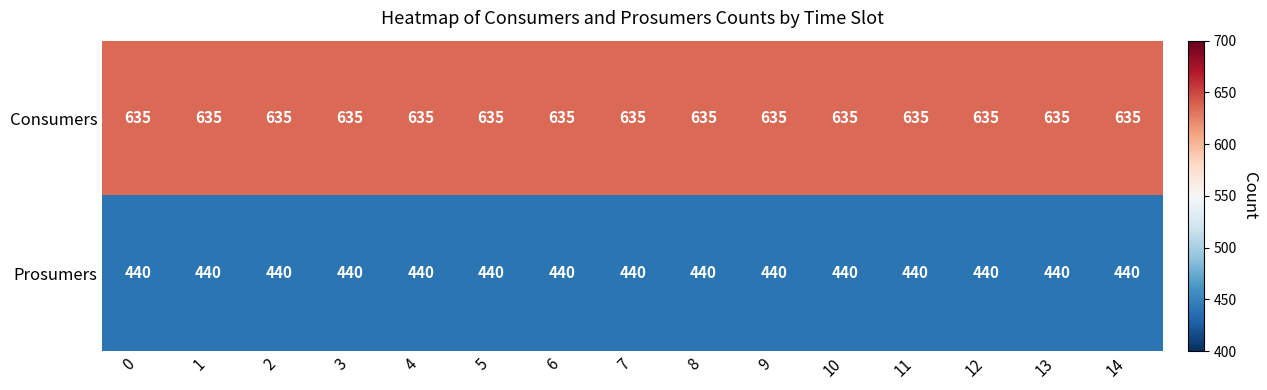

How many series are shown in this chart?

2